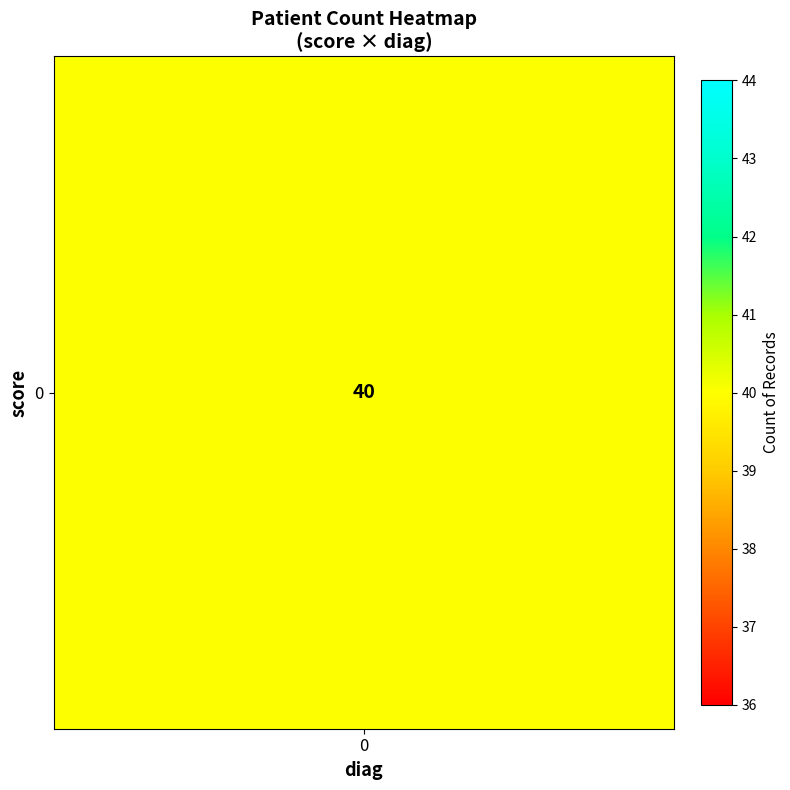

How many values are above zero?

1